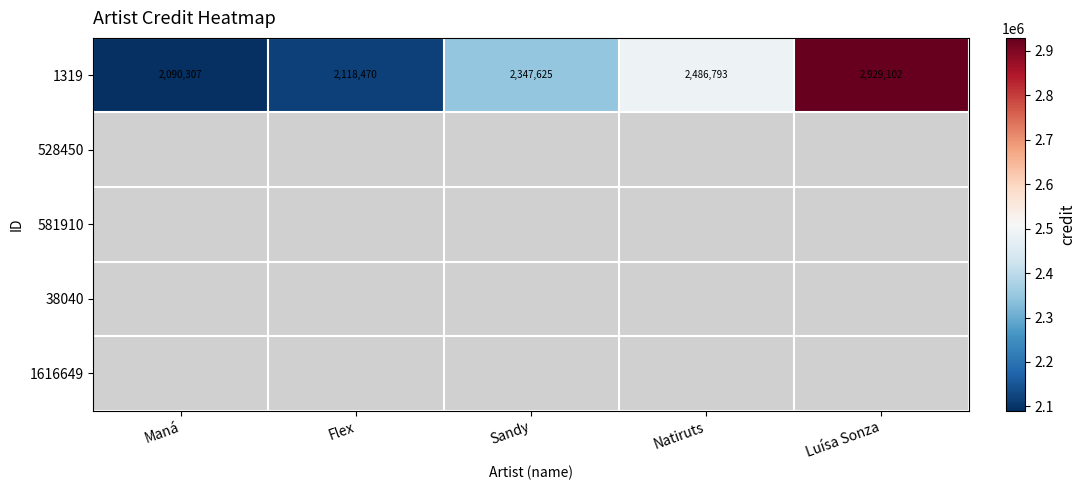

What is the difference between the maximum and minimum values in the 1319 series?

838795